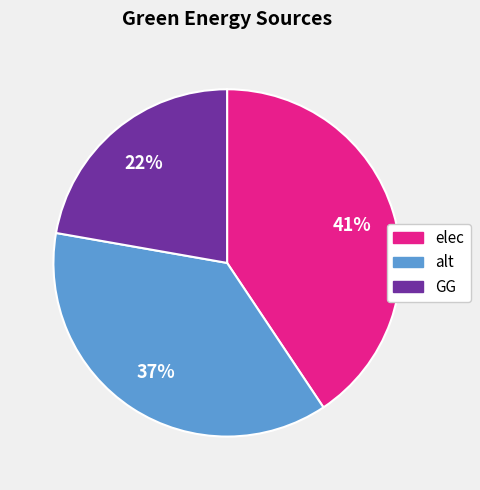

True or false: elec accounts for 41% of the total.

True